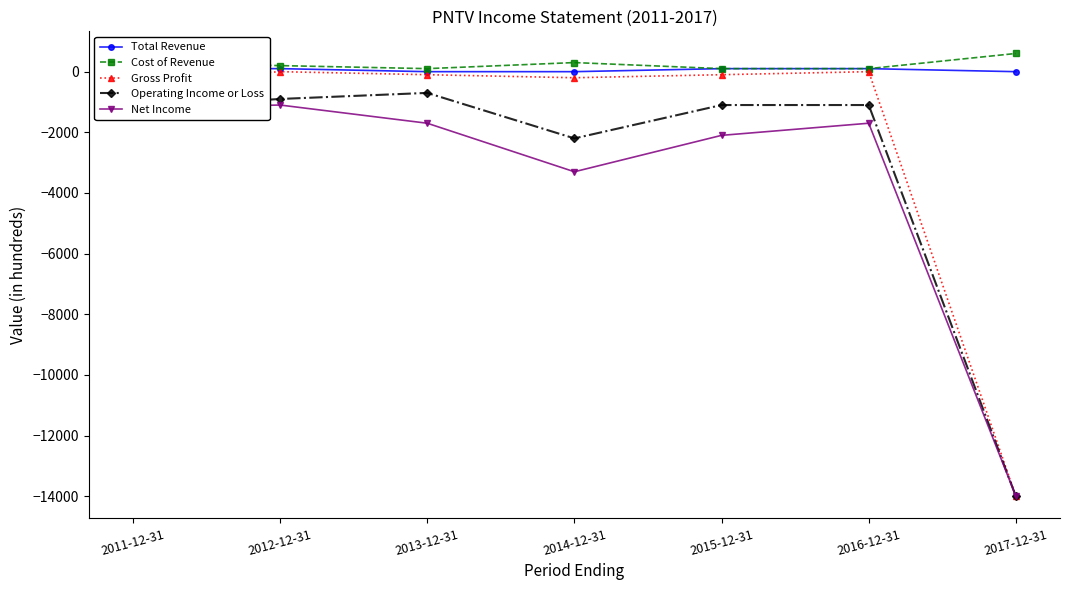

In Operating Income or Loss, how many points are higher than both neighbors (excluding endpoints)?

1